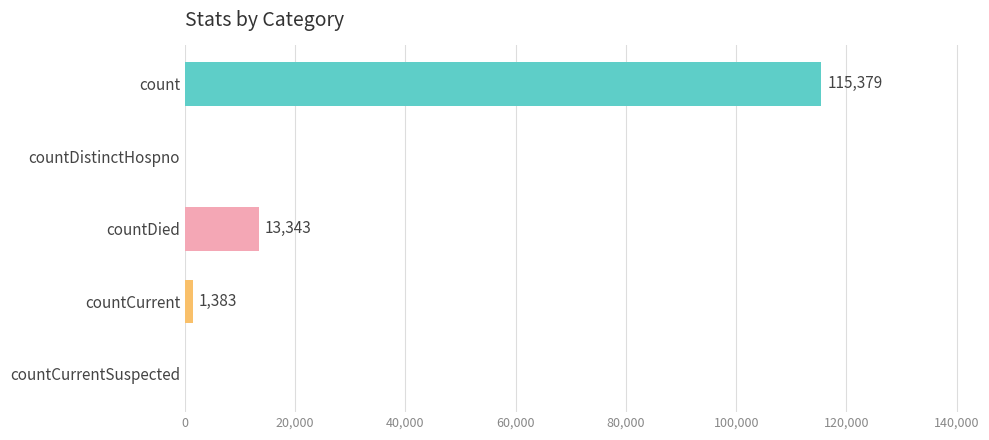

Which category has the highest value across all series?

count